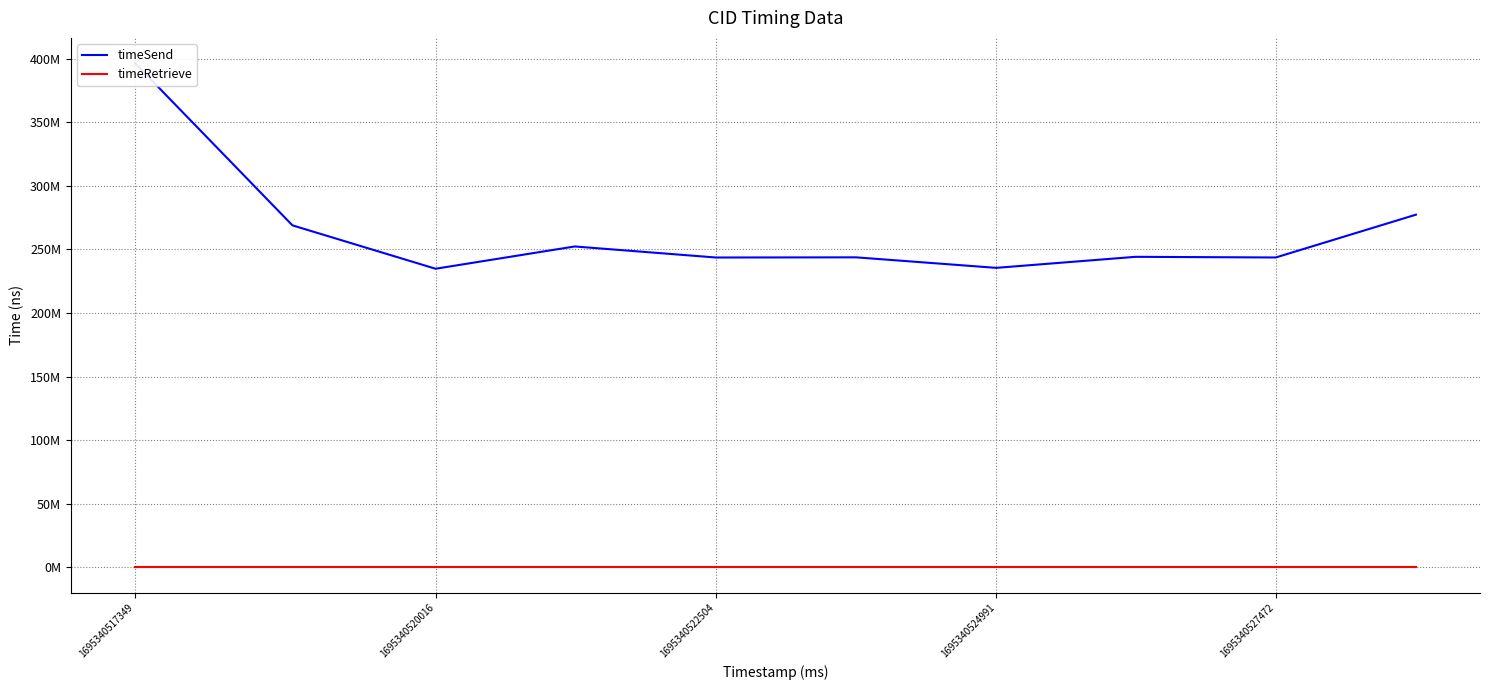

True or false: timeSend and timeRetrieve cross at least once.

False